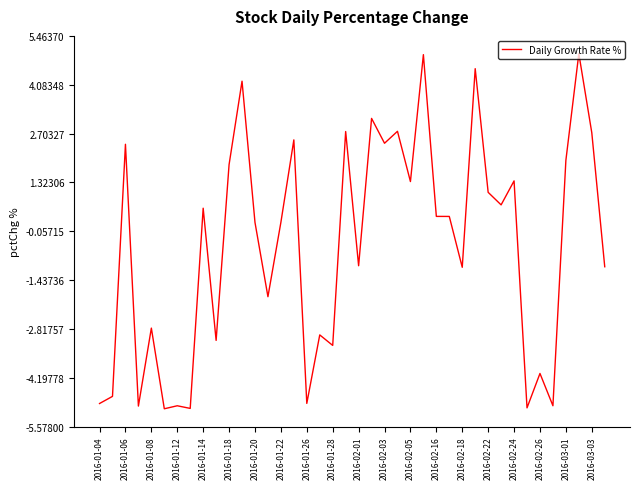

What is the difference between the maximum and minimum values?

10.0